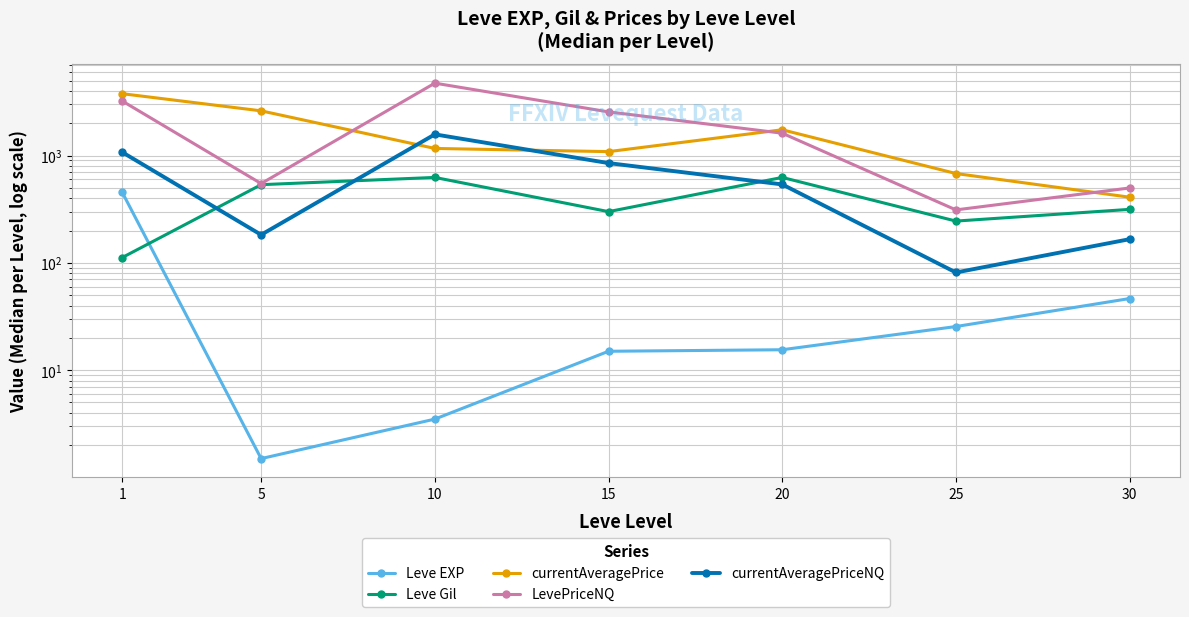

True or false: LevePriceNQ and currentAveragePriceNQ cross at least once.

False